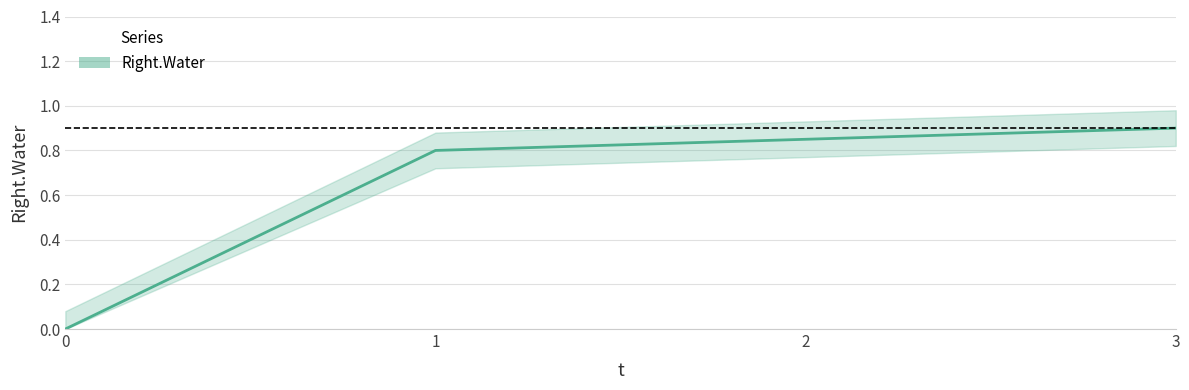

At which category does the chart reach its peak across all series?

3